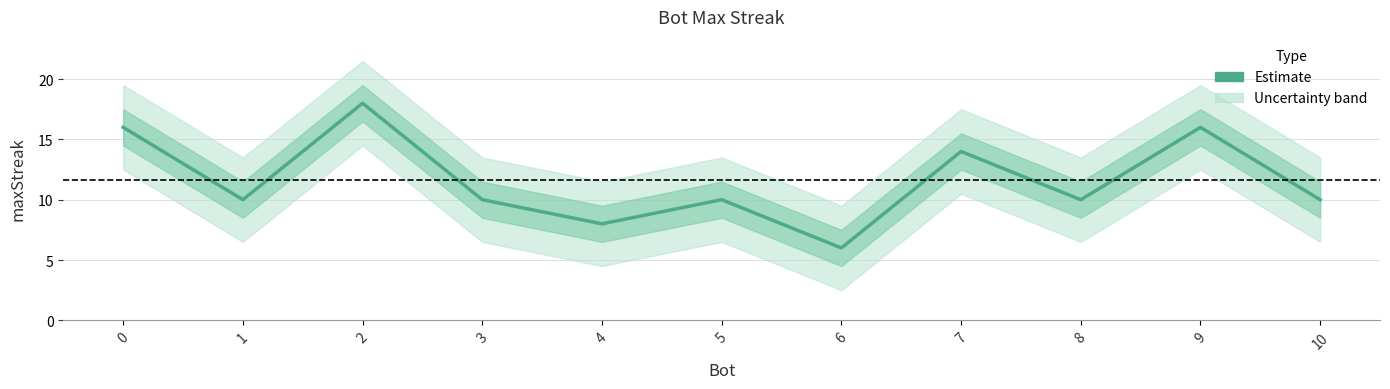

How many lines are shown in the chart?

1